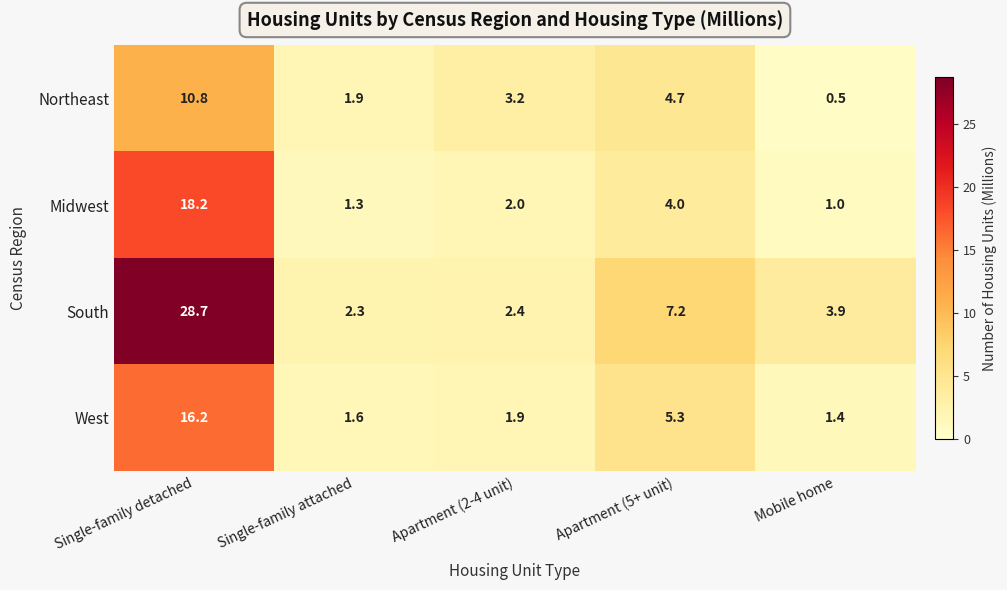

Which series has the largest total across all categories?

South